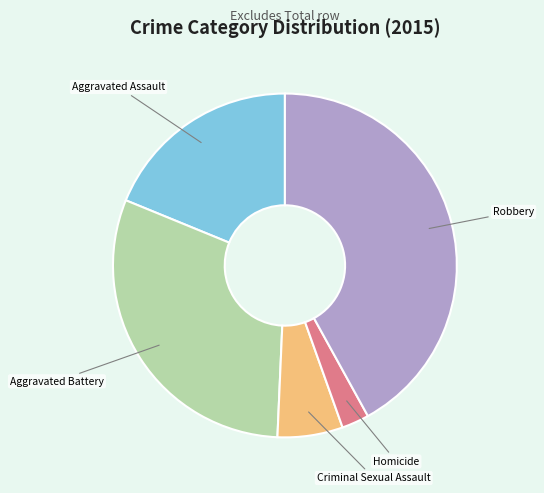

Is there any slice that represents more than half of the pie?

No